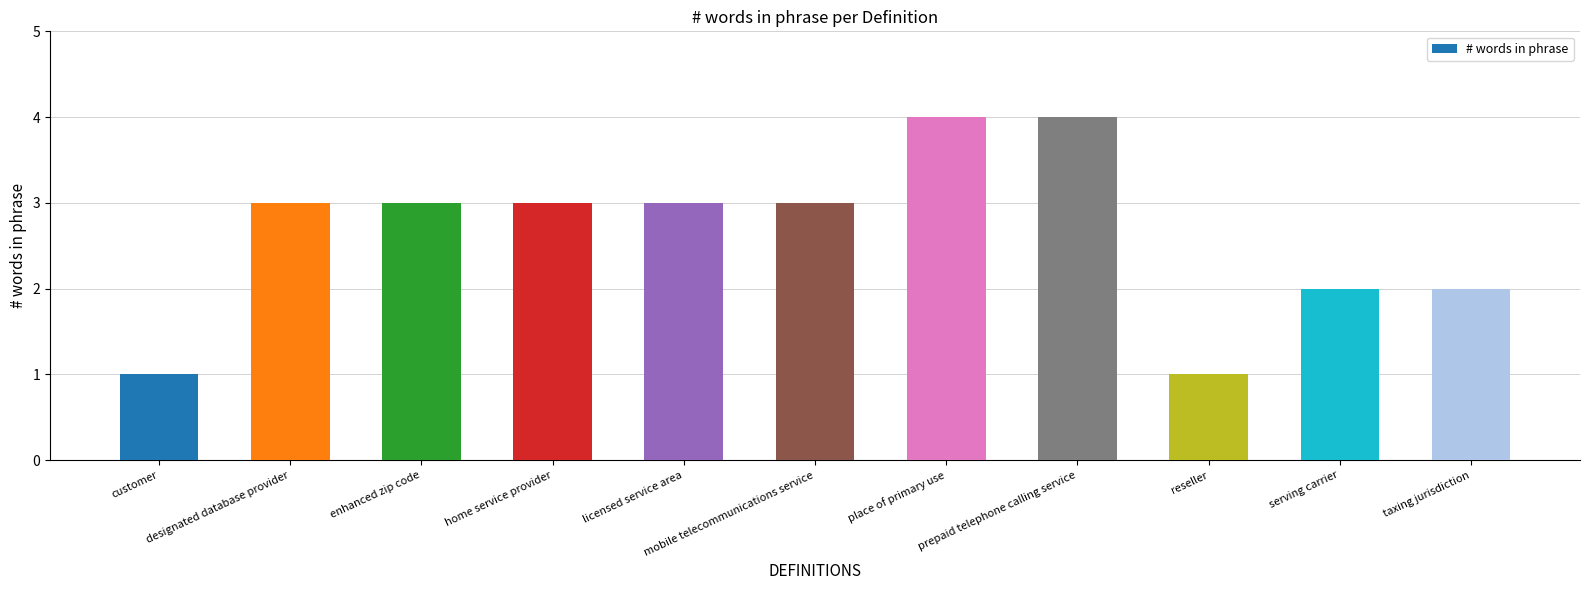

The chart shows a value of 1 at reseller. True or false?

True